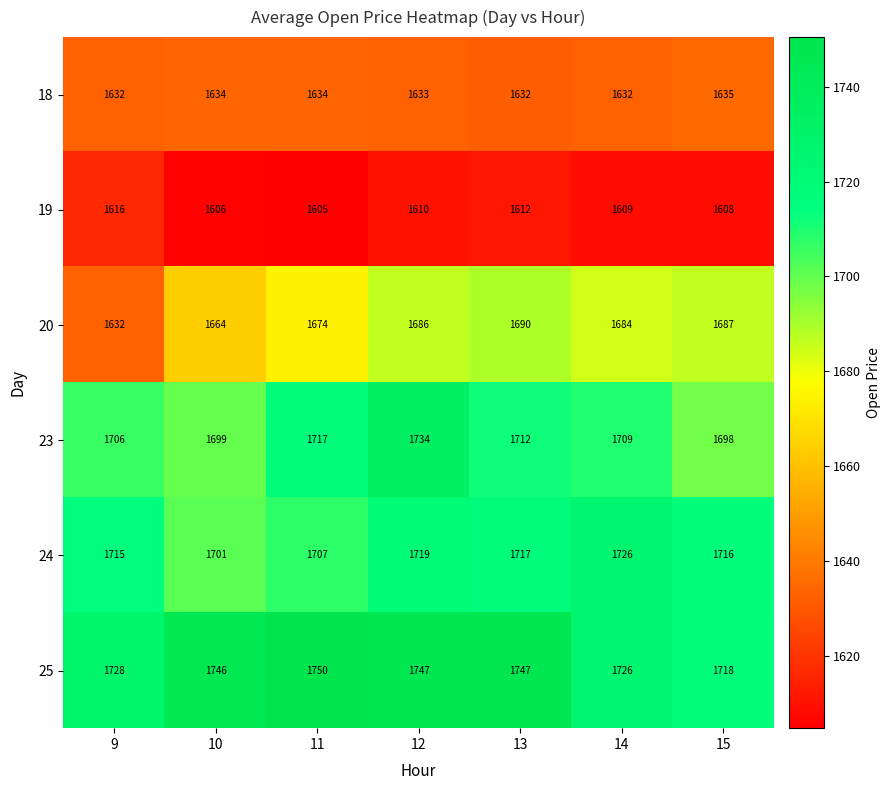

Where does the 23 series first go above 1709?

11